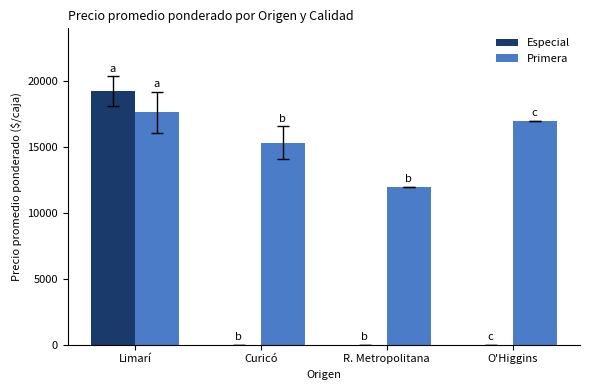

What is the highest value of the Primera series?

17625.0